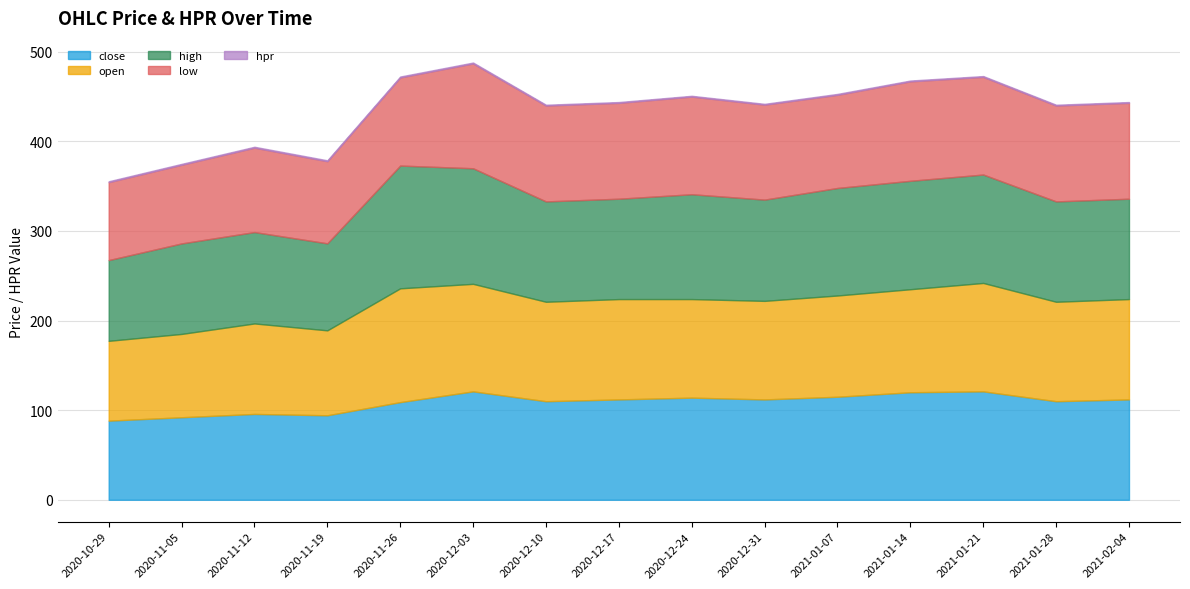

True or false: high has more than 0 interior local peaks.

True